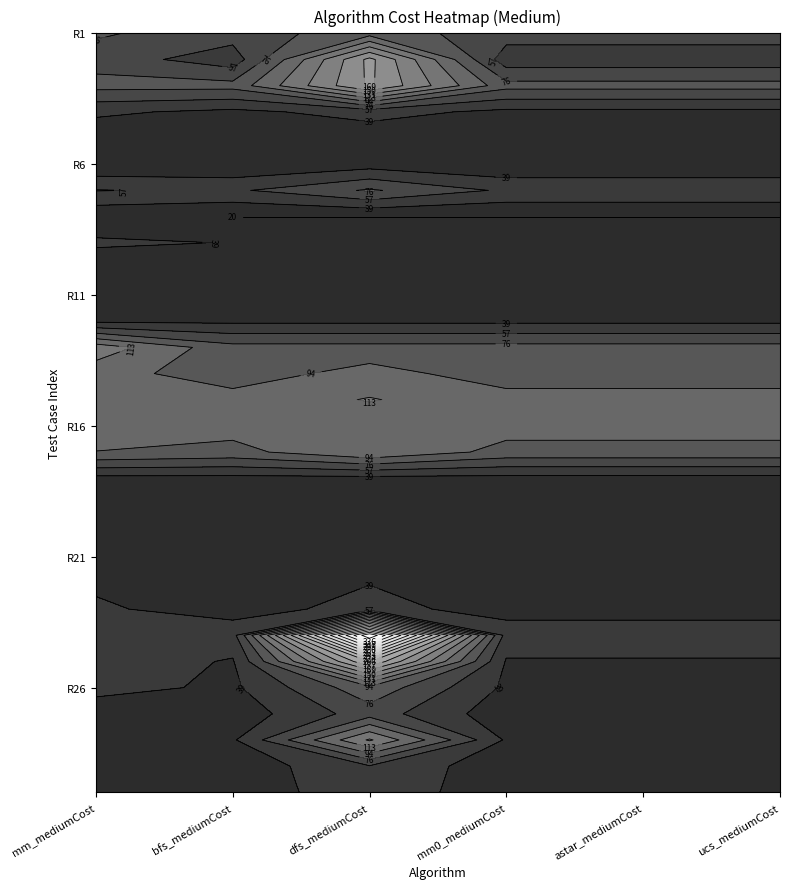

Which series has the widest spread of values?

dfs_mediumCost